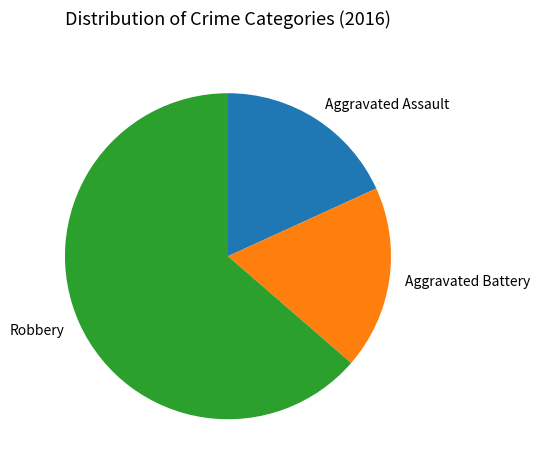

Between Aggravated Battery and Robbery, which is larger?

Robbery